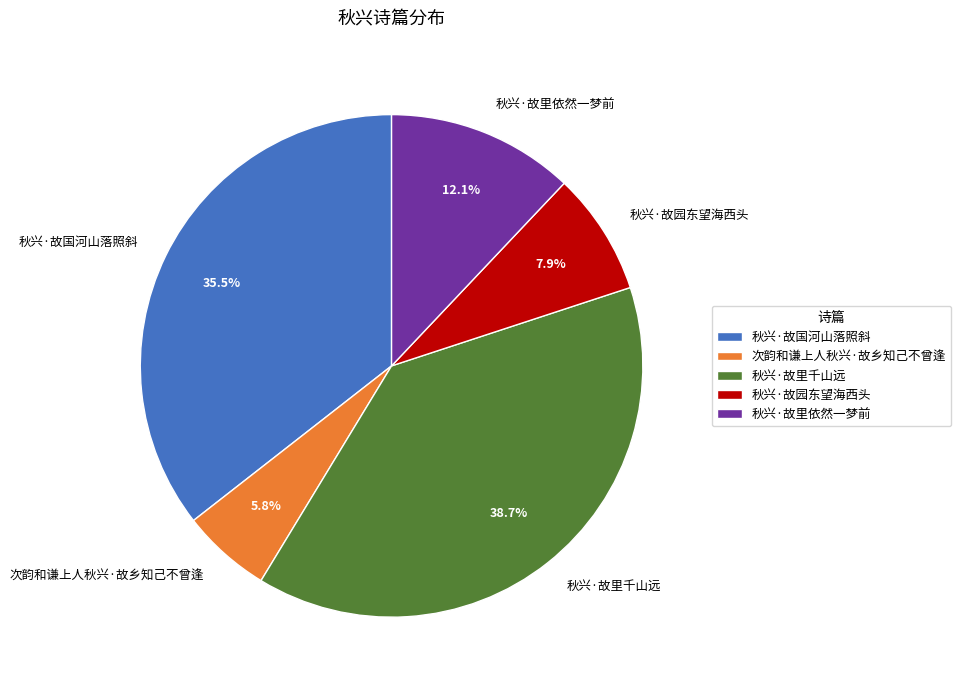

How much of the chart is everything except 次韵和谦上人秋兴·故乡知己不曾逢?

94.2%